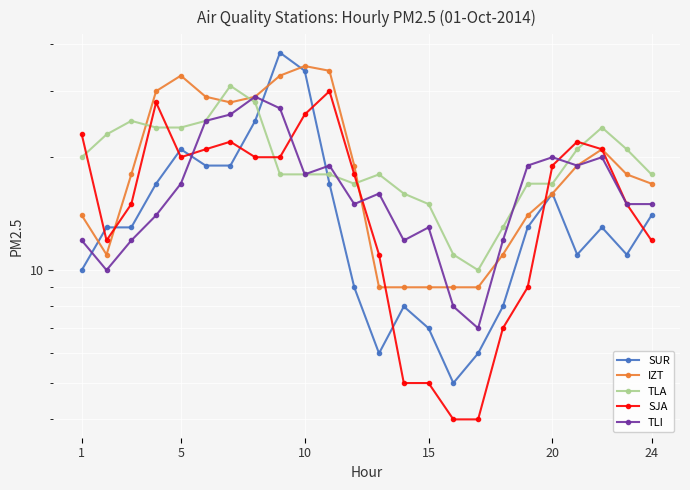

What is the lowest value of the TLA series?

10